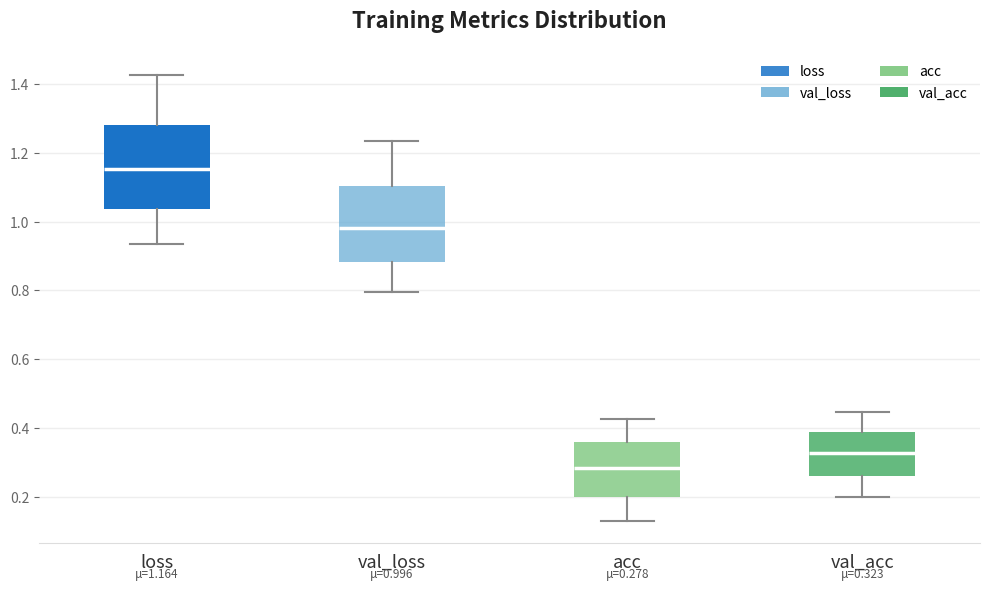

Which box has the lowest median line?

acc